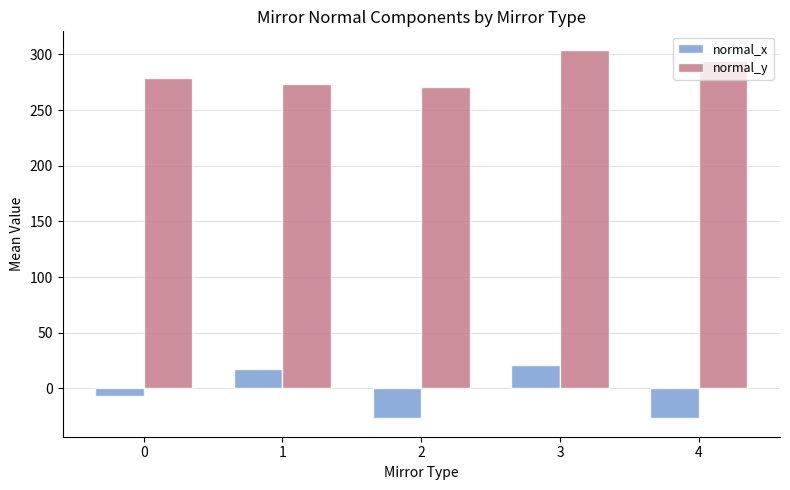

What is the lowest value of the normal_x series?

-26.8